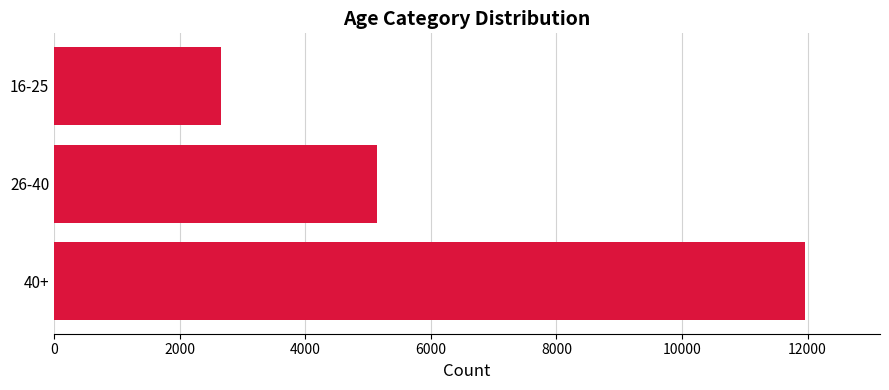

Rank the categories by value from lowest to highest.

16-25, 26-40, 40+